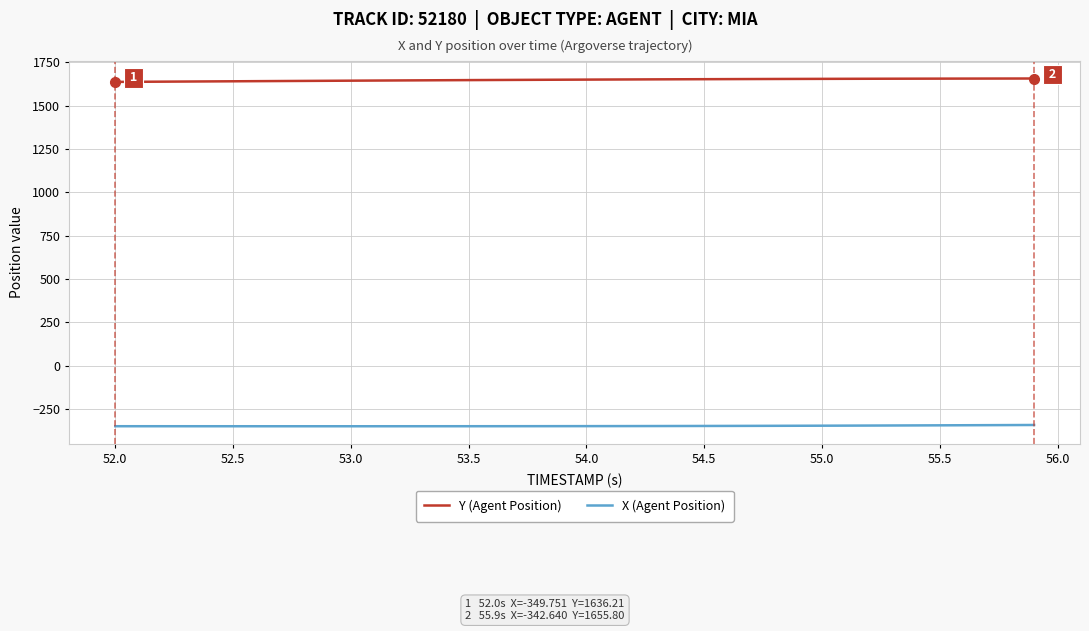

List the series in order of their overall mean, lowest first.

X (Agent Position), Y (Agent Position)